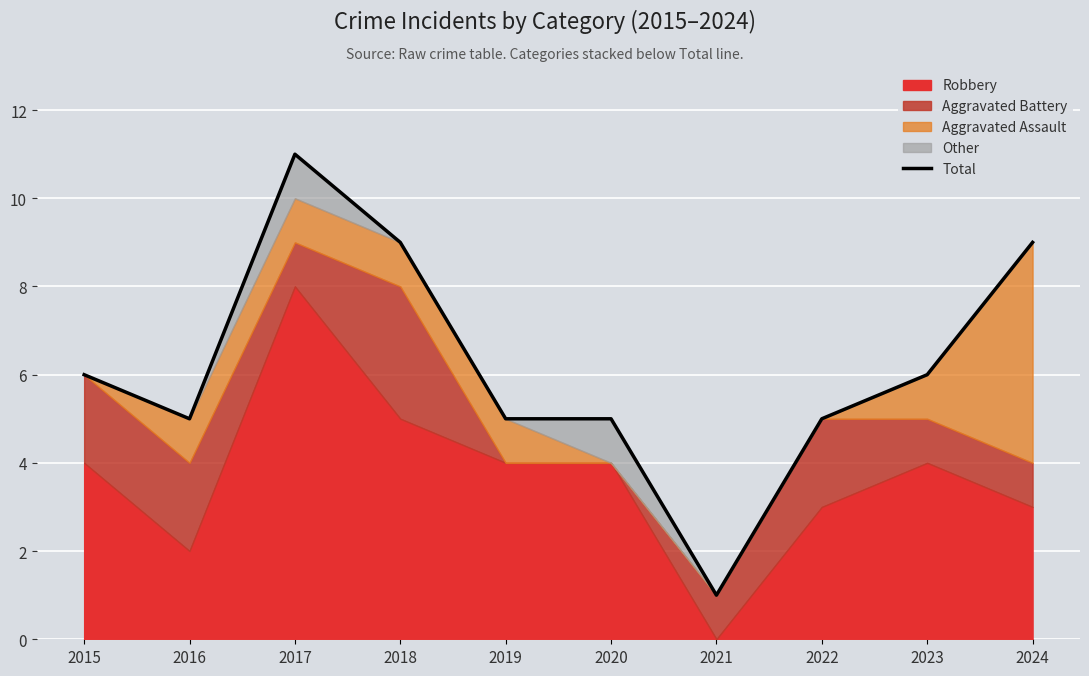

Reading left to right, list all the values displayed in this chart.

6	5	11	9	5	5	1	5	6	9